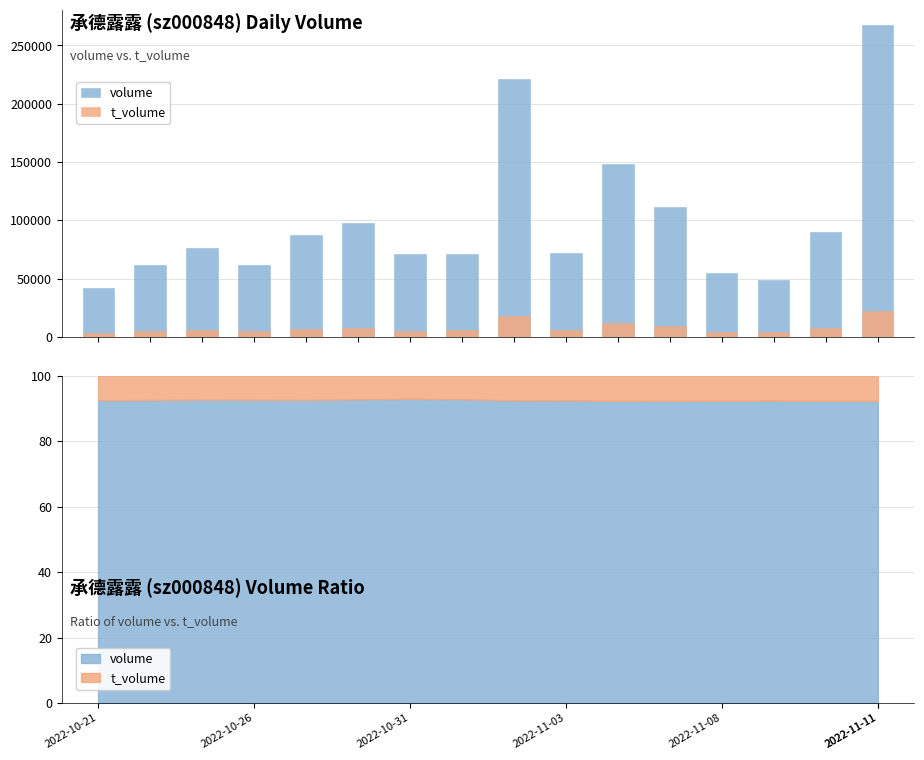

True or false: t_volume has a value of 9185 at 11.

True